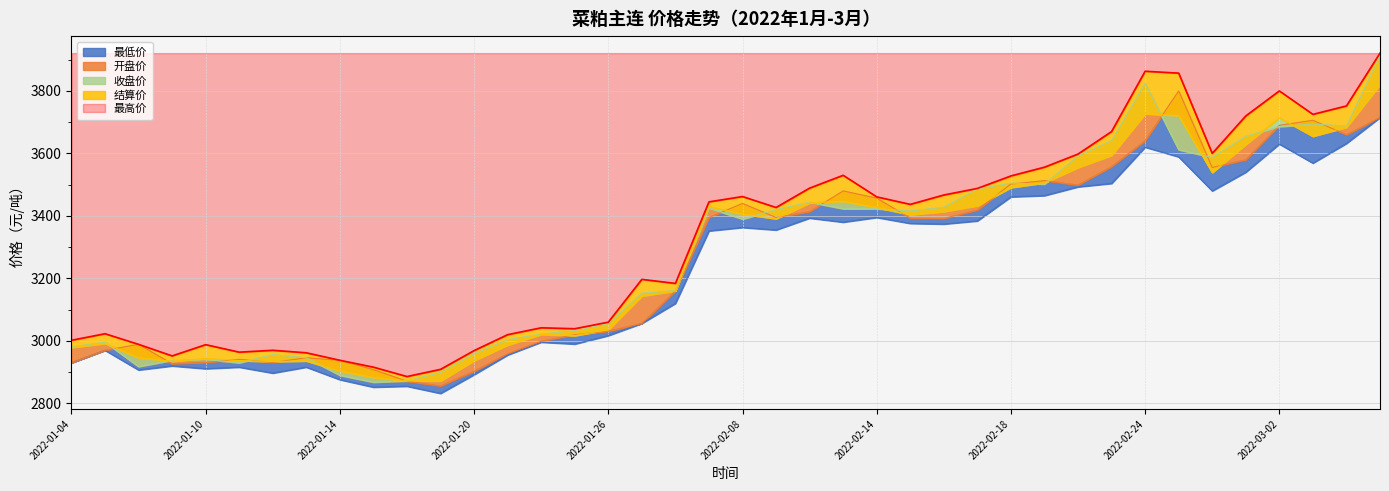

How many lines are shown in the chart?

5